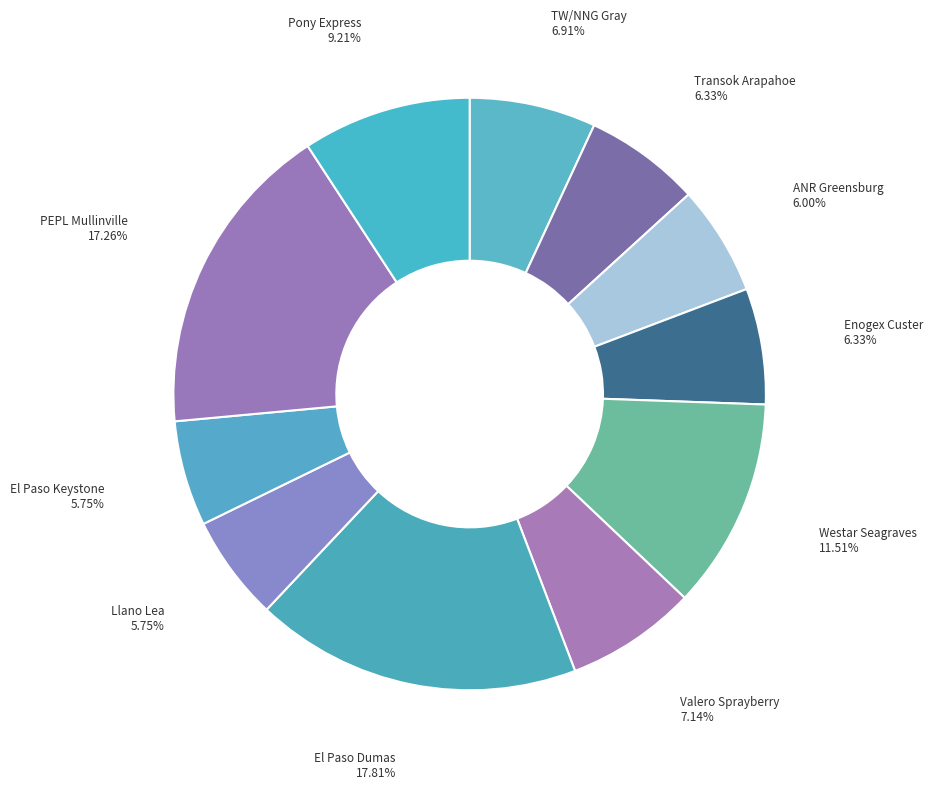

How many segments does this pie chart have?

11